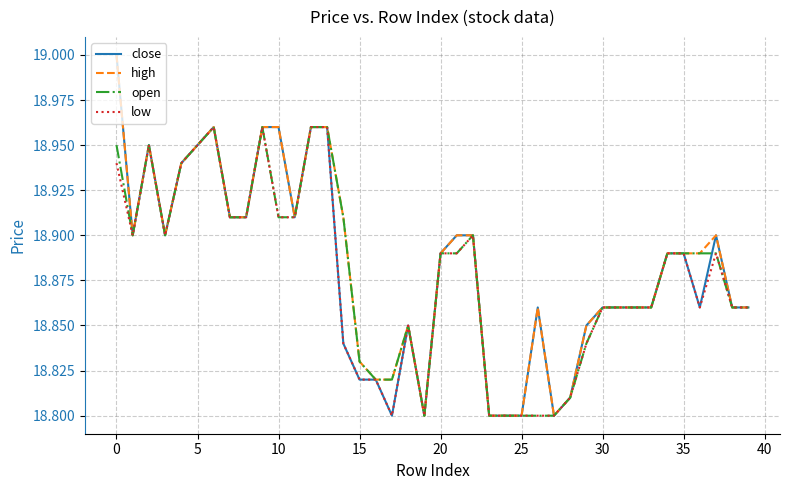

Rank the series by their average value, from highest to lowest.

high, close, open, low